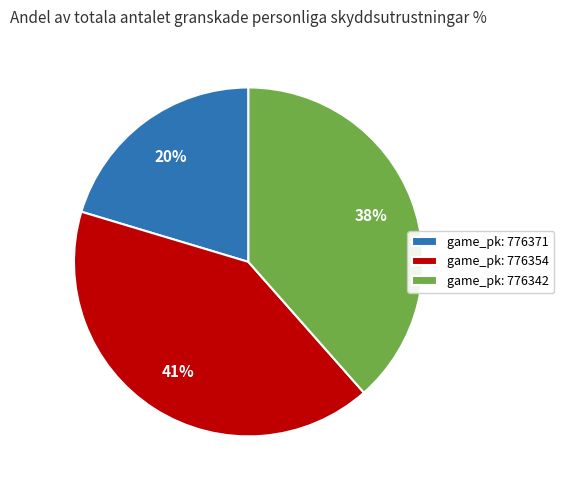

Do game_pk: 776354 and game_pk: 776371 together represent more than half of the pie?

Yes